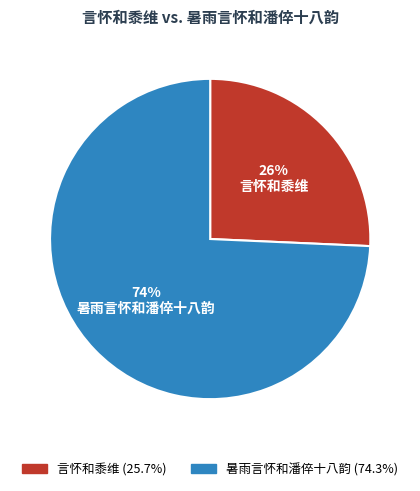

True or false: 言怀和黍维 accounts for 37% of the total.

False